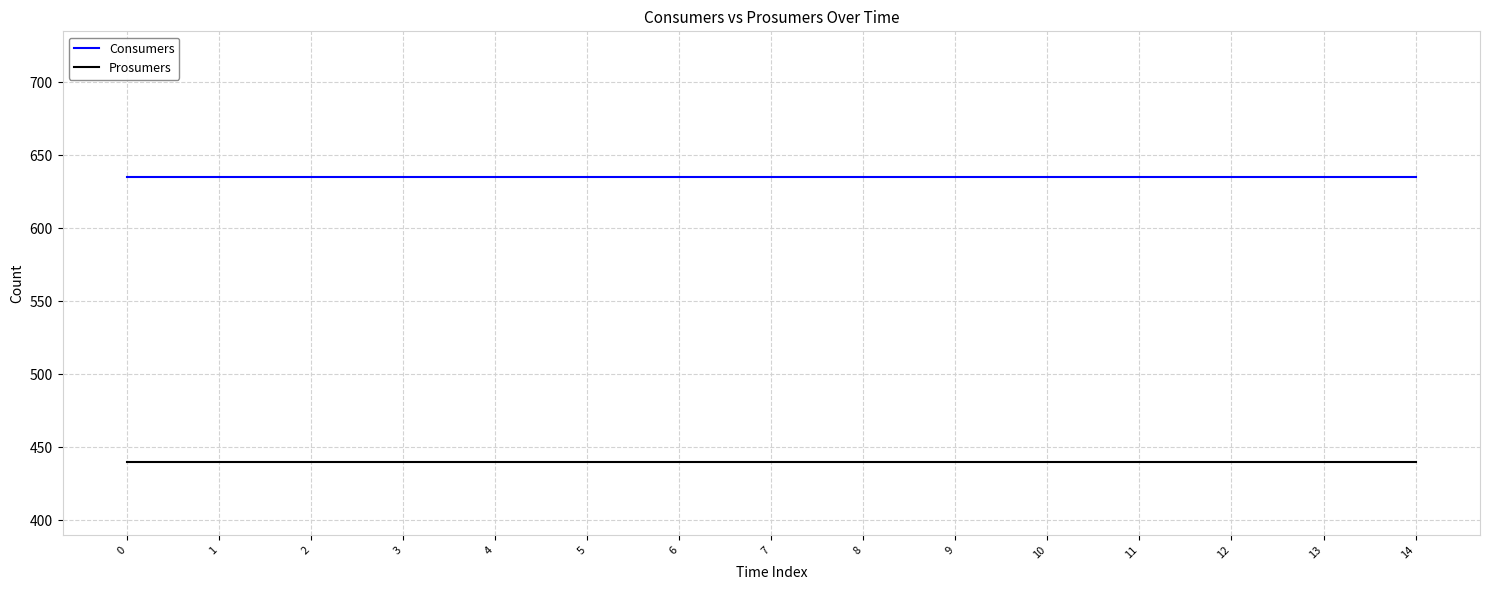

List the series in order of their peak value, lowest first.

Prosumers, Consumers